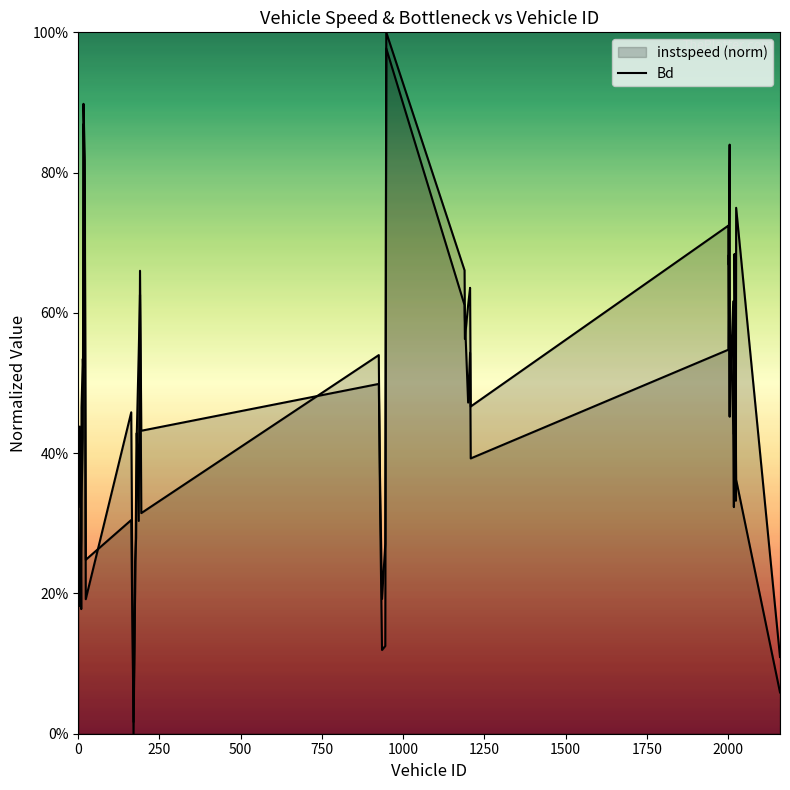

List the labels in order of Bd value, largest first.

948.0, 16.0, 2005.0, 20.0, 2025.0, 2001.0, 2020.0, 2002.0, 15.0, 1206.0, 190.0, 2016.0, 1189.0, 1200.0, 1190.0, 2006.0, 186.0, 925.0, 2009.0, 2023.0, 1208.0, 5.0, 2018.0, 180.0, 14.0, 10.0, 2024.0, 0.0, 929.0, 194.0, 163.0, 178.0, 23.0, 175.0, 174.0, 9.0, 945.0, 935.0, 2160.0, 170.0